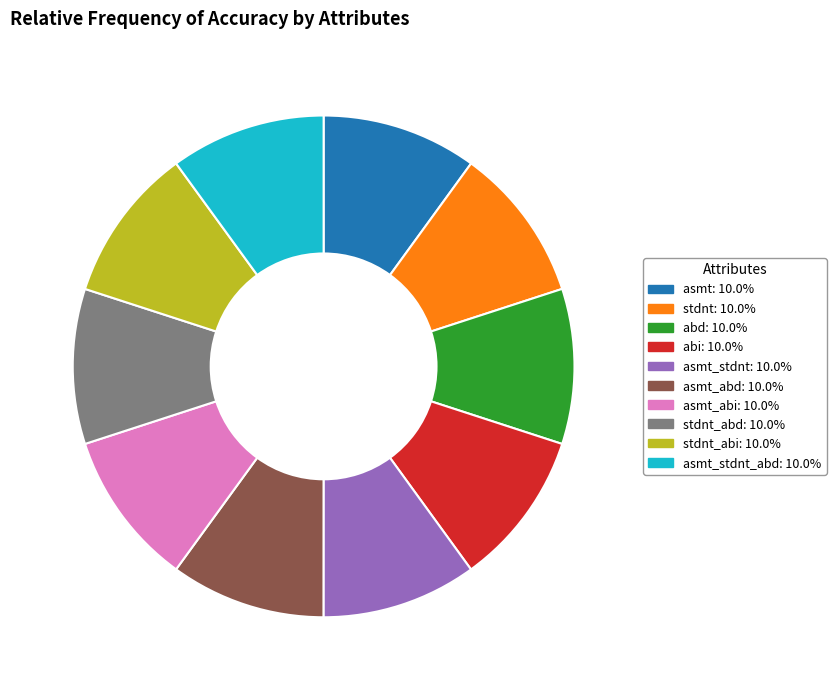

Is there any slice that represents more than half of the pie?

No